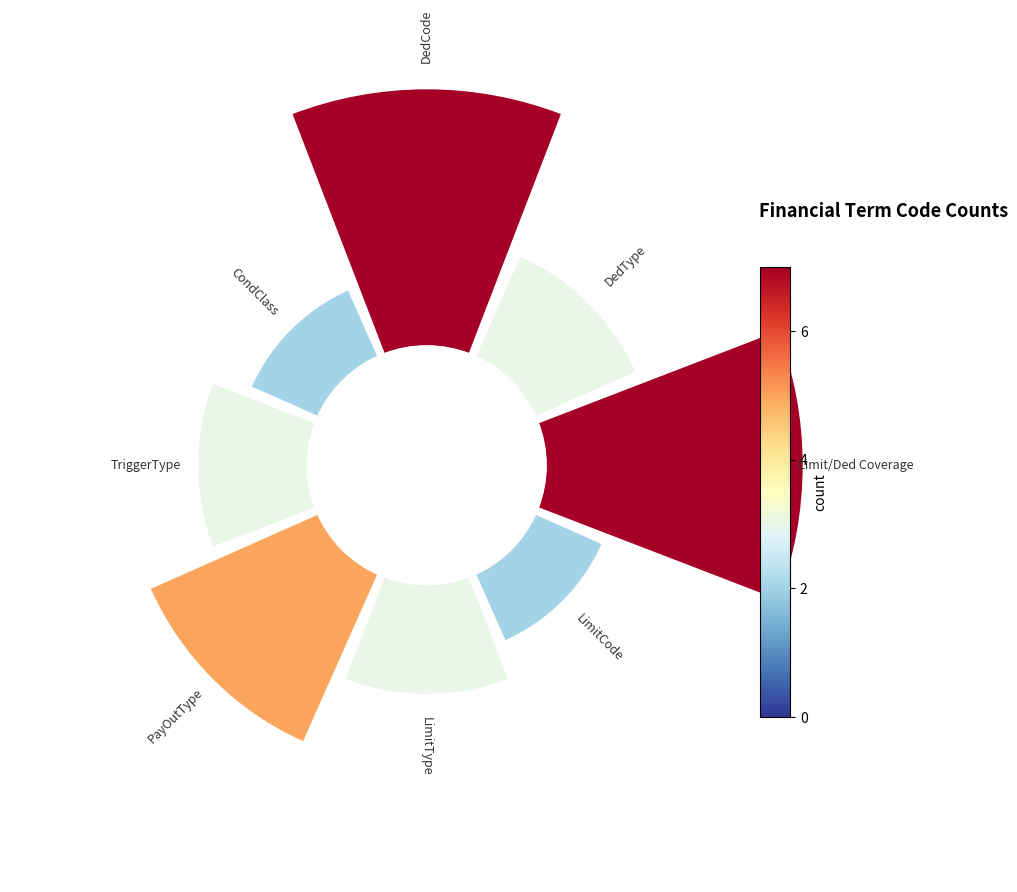

What percentage do DedCode and Limit/Ded Coverage together represent?

43.8%